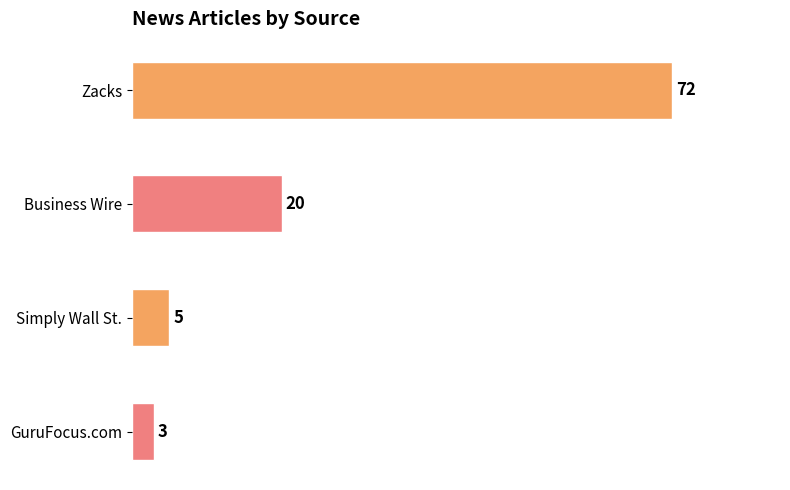

At which category does the chart reach its minimum across all series?

GuruFocus.com